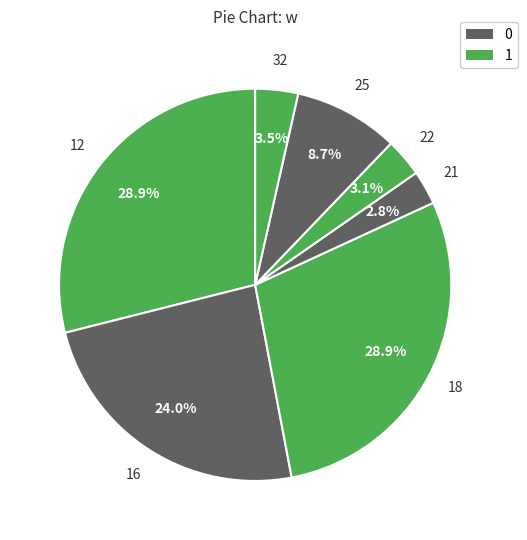

How many segments does this pie chart have?

7